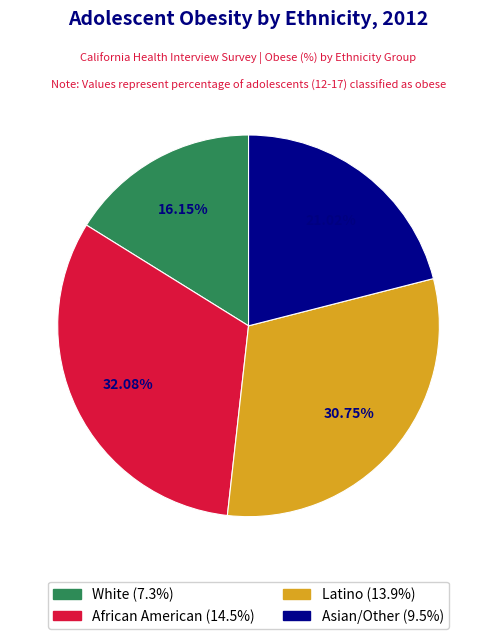

What percentage is NOT represented by Asian/Other?

79.0%